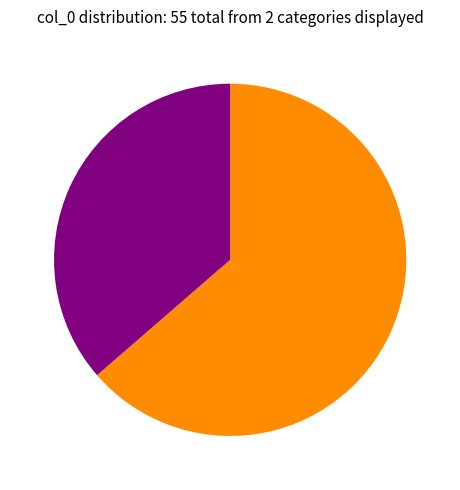

How many slices are in this pie chart?

2